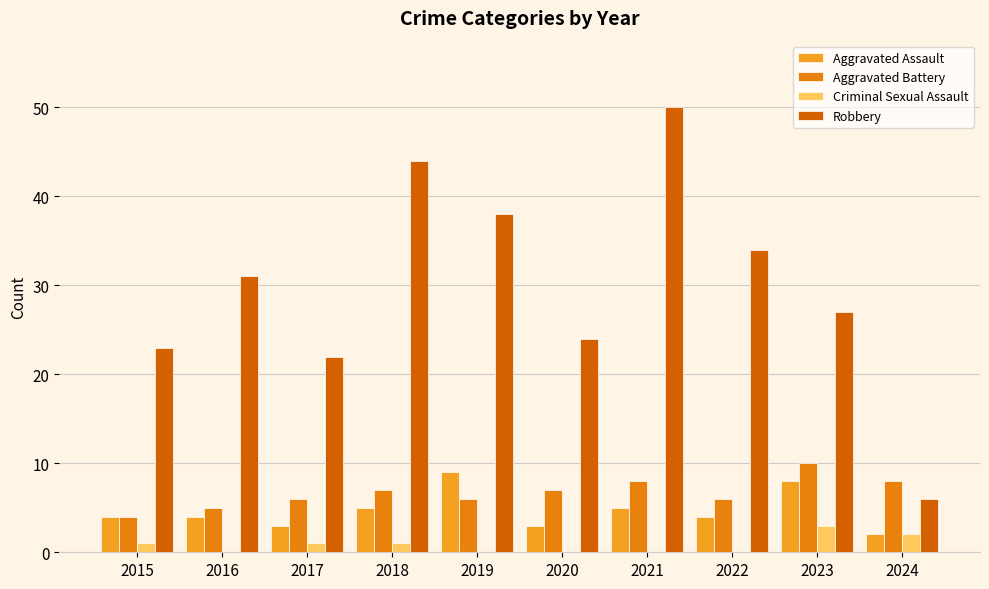

Is the value of Aggravated Battery at 2016 greater than the value of Robbery at 2018?

No